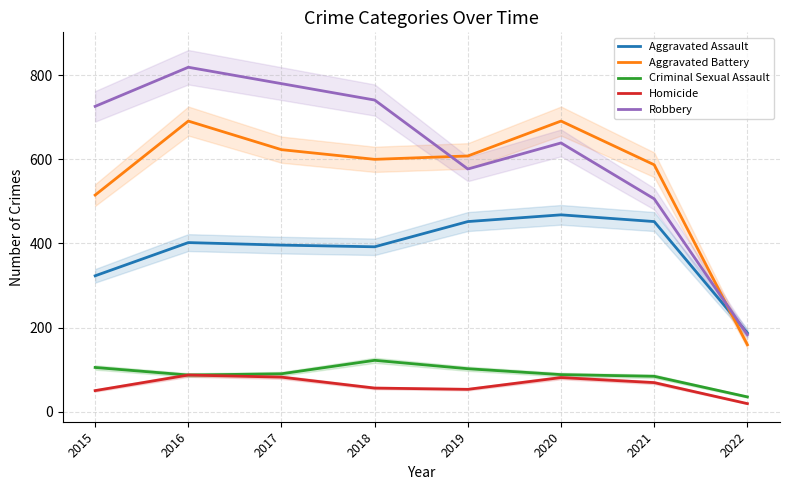

True or false: Homicide and Aggravated Assault intersect in this chart.

False